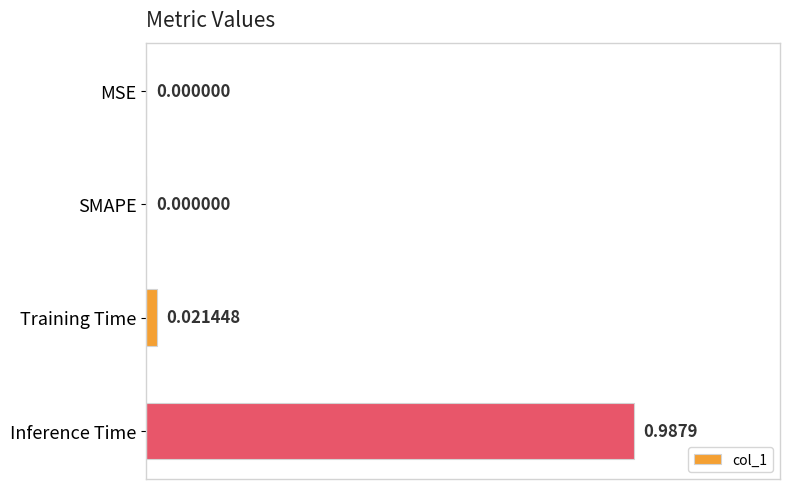

Which label corresponds to the largest value in the chart?

Inference Time